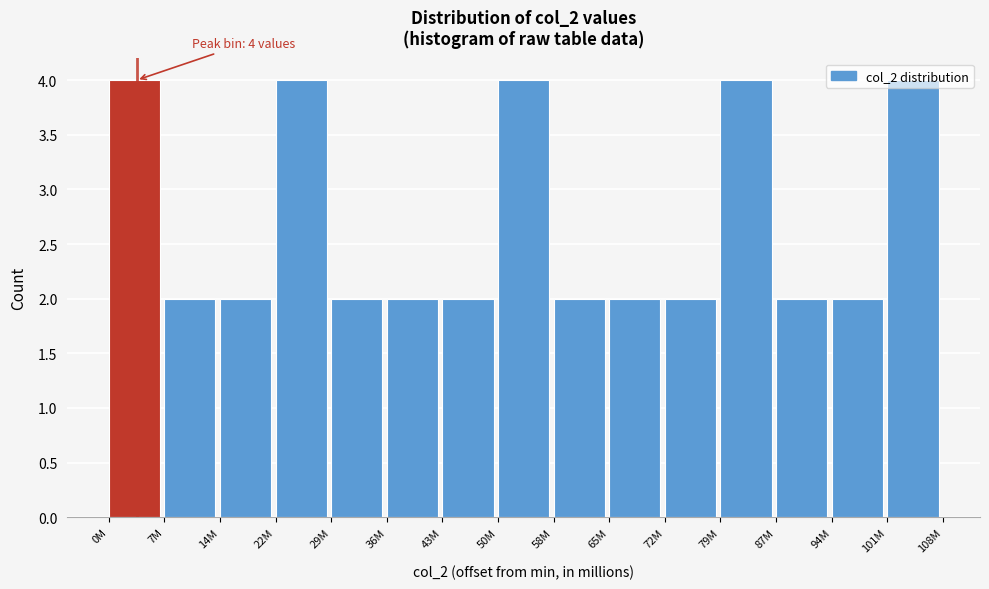

The value at 7M is 1. True or false?

False